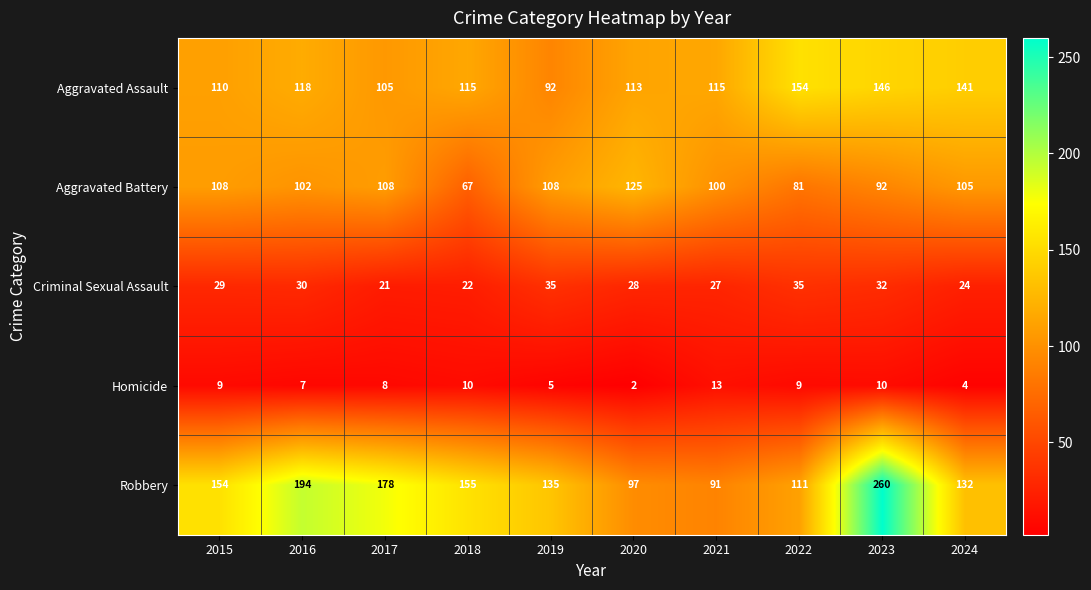

Which series has the largest range (max minus min)?

Robbery